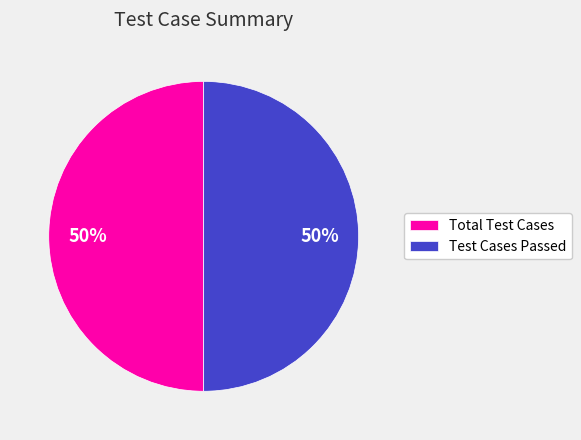

What is the ratio of the value at Test Cases Passed to the value at Total Test Cases?

1.0